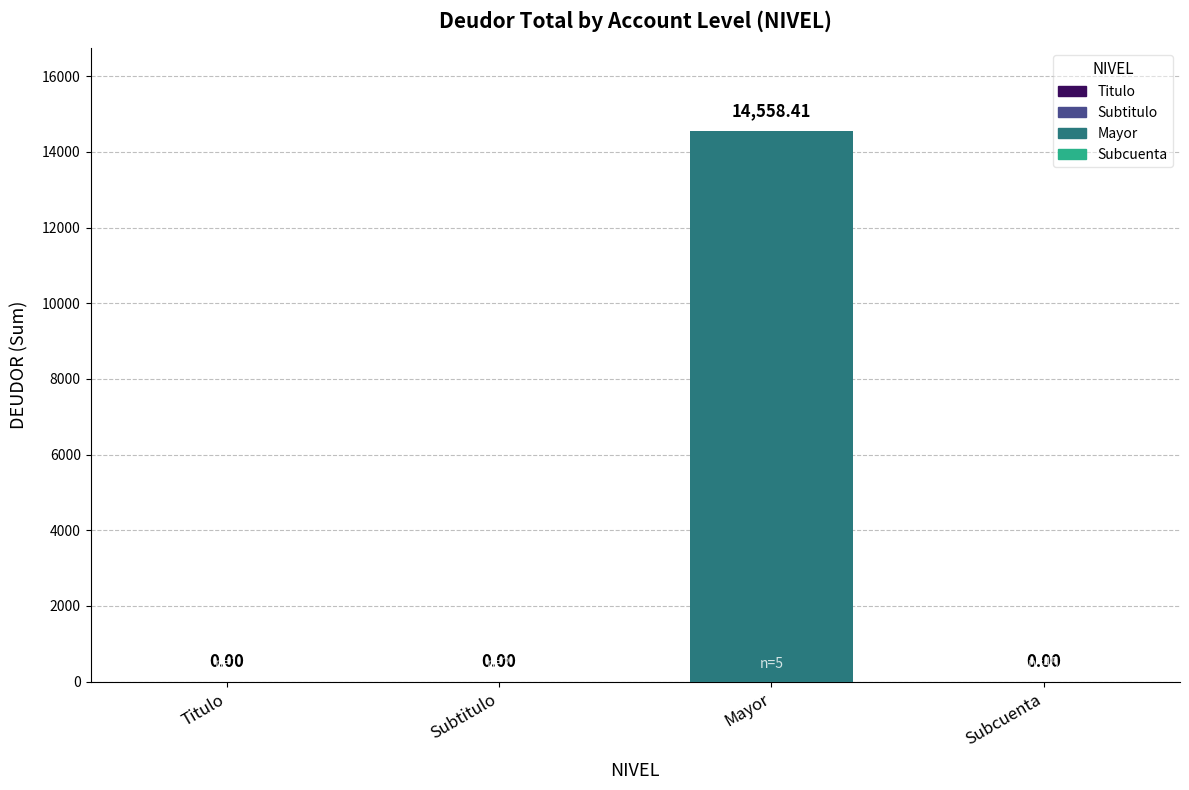

At which label is the value closest to 7279?

Titulo